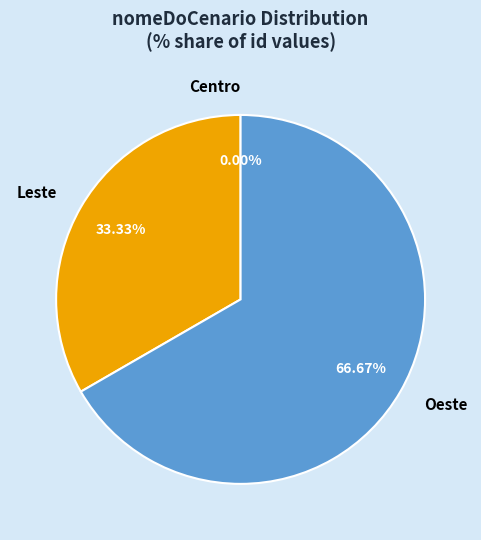

True or false: Leste accounts for 33% of the total.

True